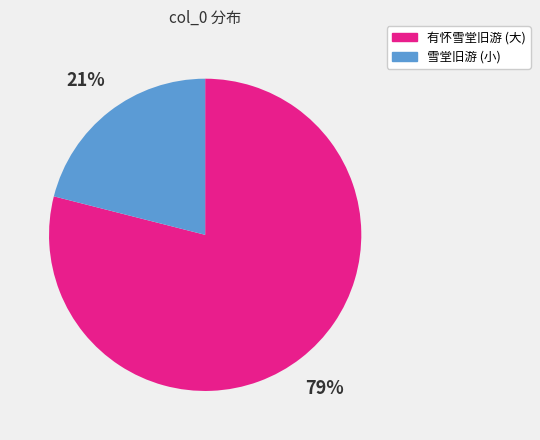

To the nearest percent, what is the average slice percentage?

50%